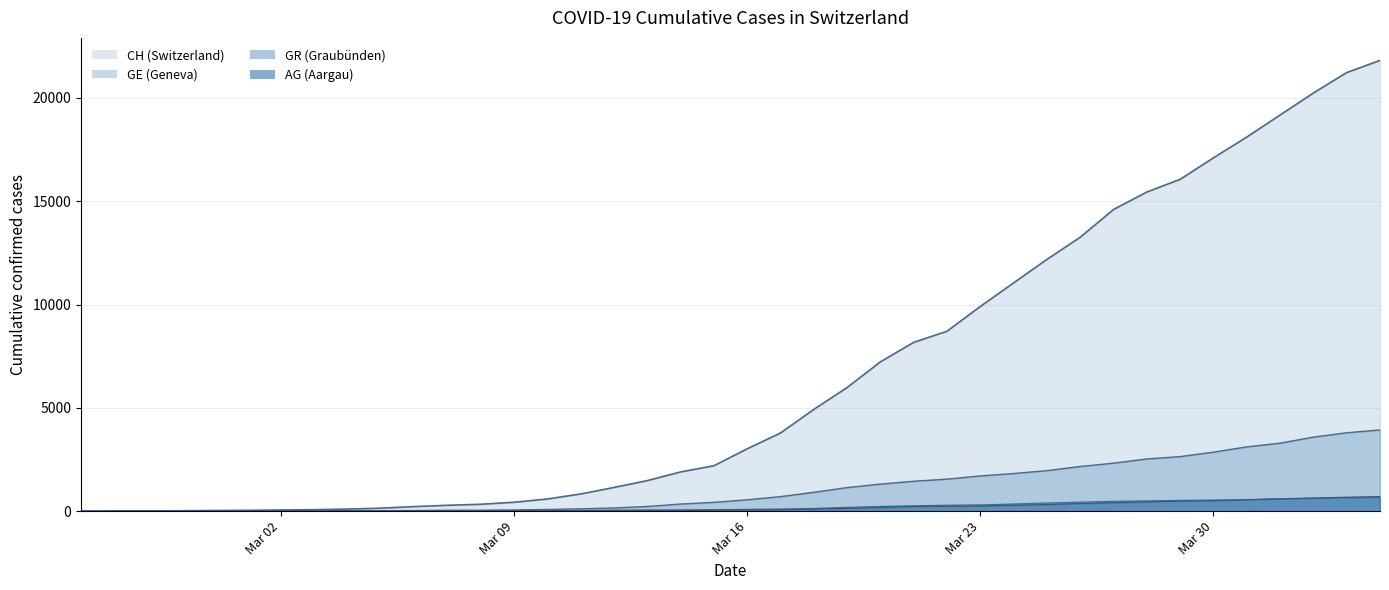

How many values in the CH series are below 3016?

20